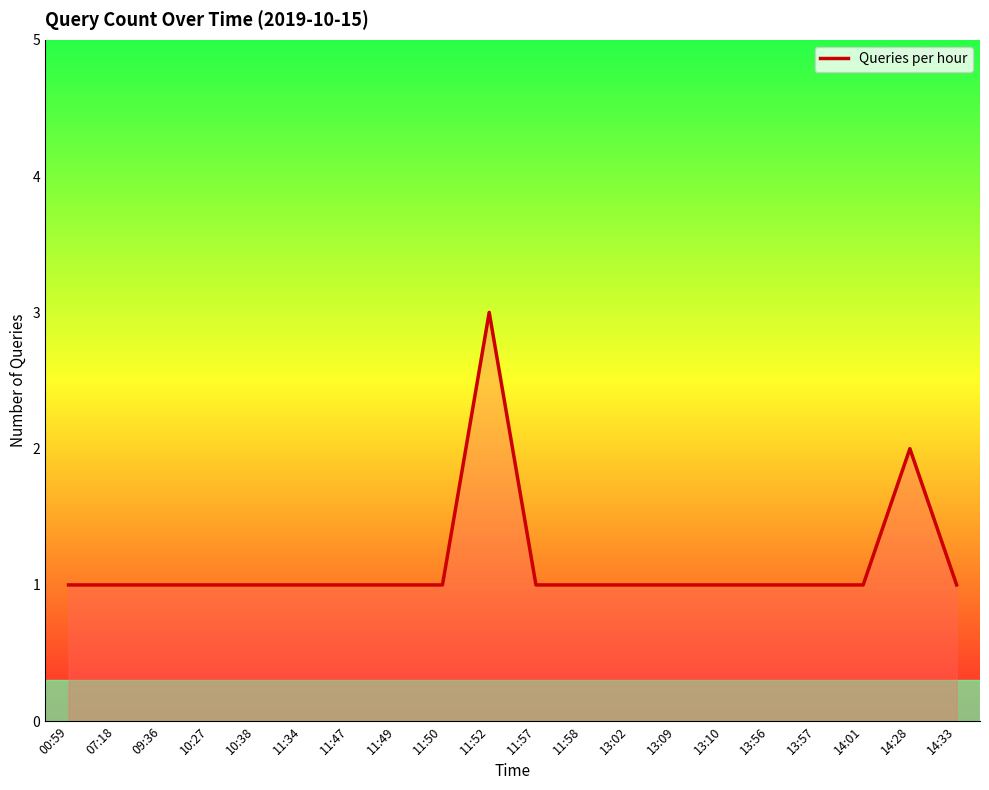

The chart shows a value of 0 at 13:09. True or false?

False